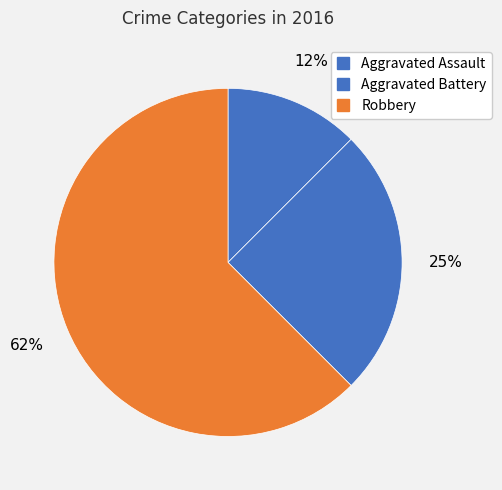

What portion of the pie excludes Aggravated Battery?

75.0%